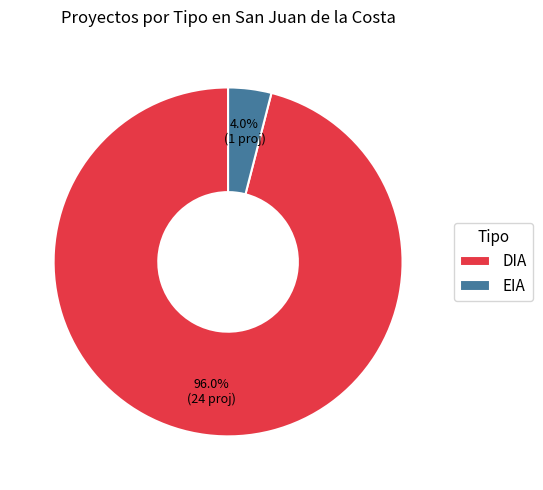

True or false: DIA accounts for 96% of the total.

True